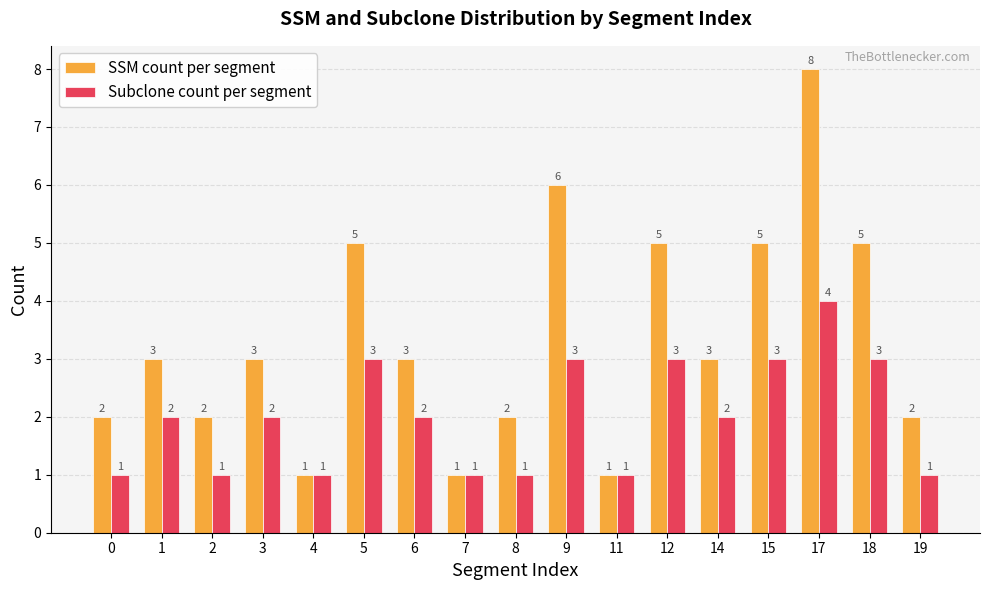

How many Subclone count per segment values are between 1 and 3?

16